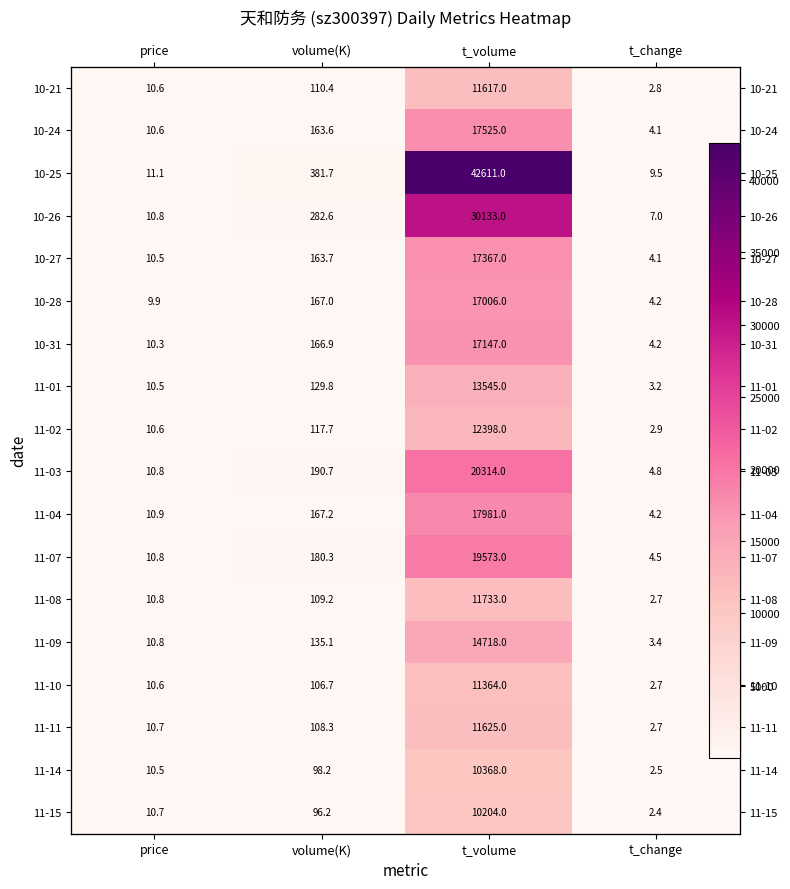

Where does the 10-24 series first go above 163?

volume(K)